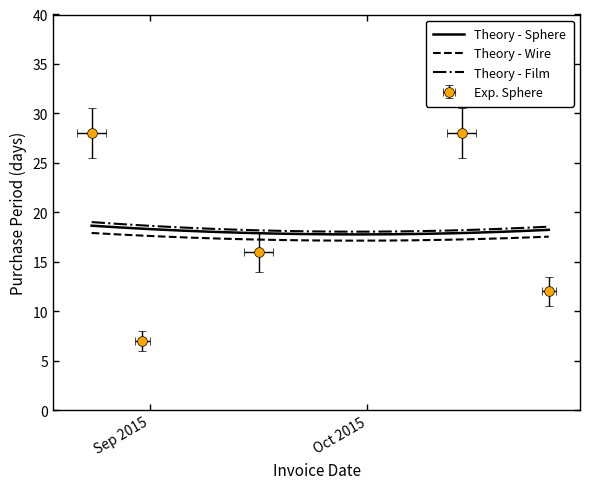

Where does the data first go above 16?

2015-08-24